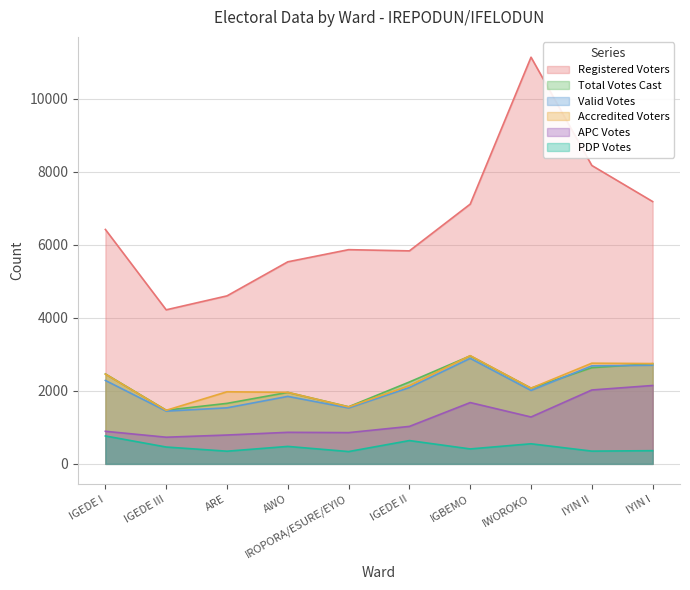

Which series ends up on top after the final intersection of Accredited Voters and Total Votes Cast?

Accredited Voters